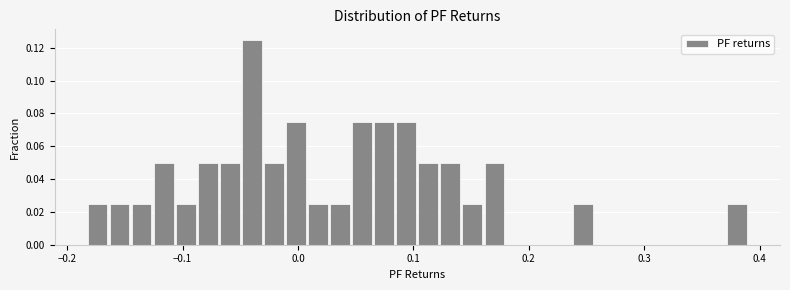

Read against the x-axis, roughly where is the centre of the tallest bar?

-0.04